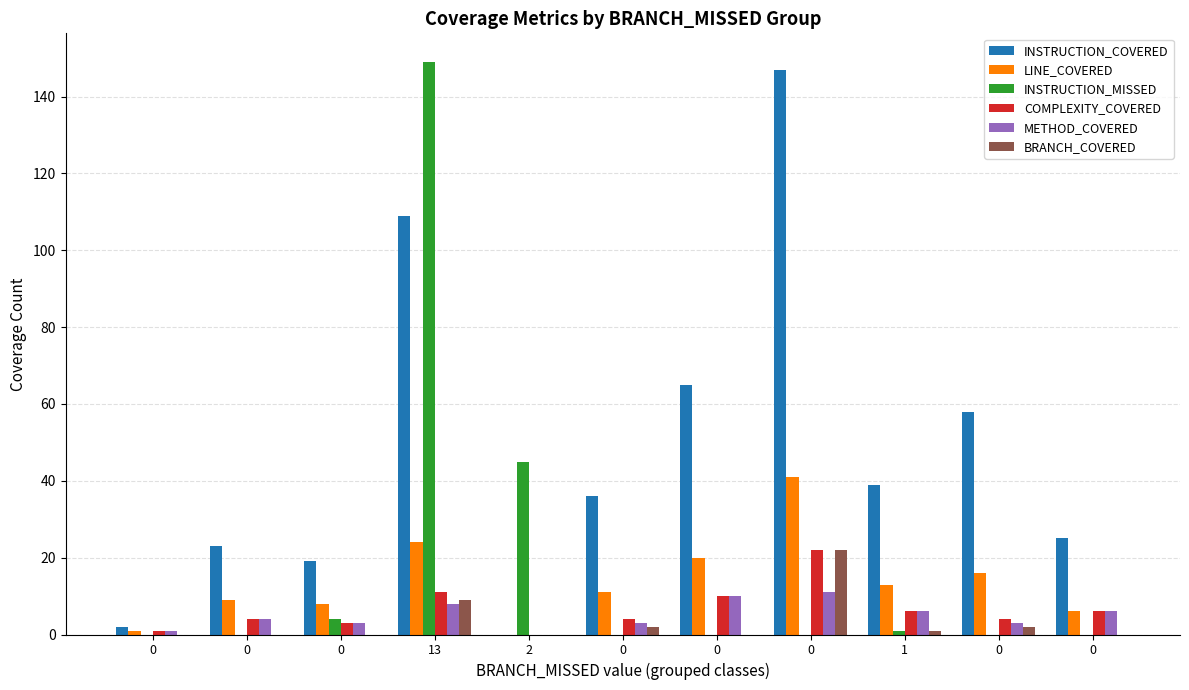

What are all the series names shown in the legend?

INSTRUCTION_COVERED, LINE_COVERED, INSTRUCTION_MISSED, COMPLEXITY_COVERED, METHOD_COVERED, BRANCH_COVERED